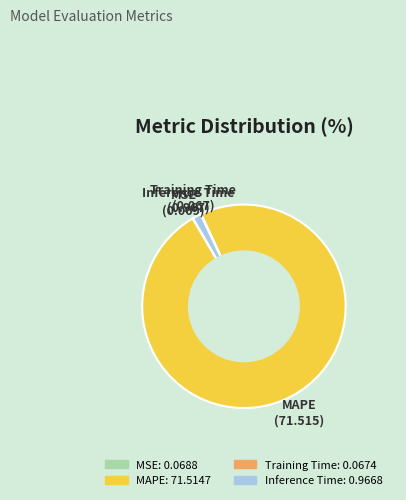

The Inference Time slice represents 11% of the pie. True or false?

False